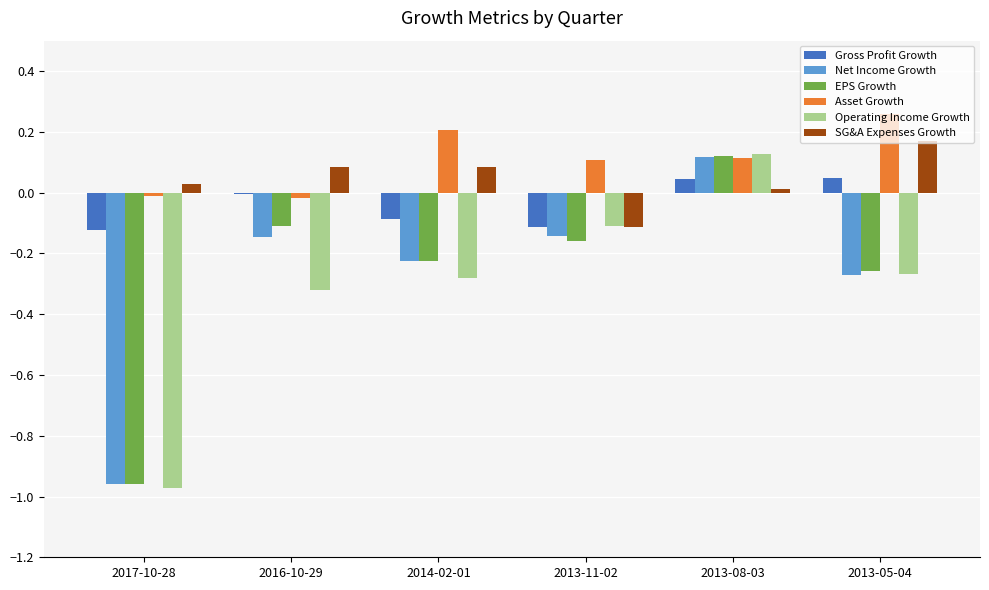

The value of Gross Profit Growth at 2016-10-29 is -0.0. True or false?

True